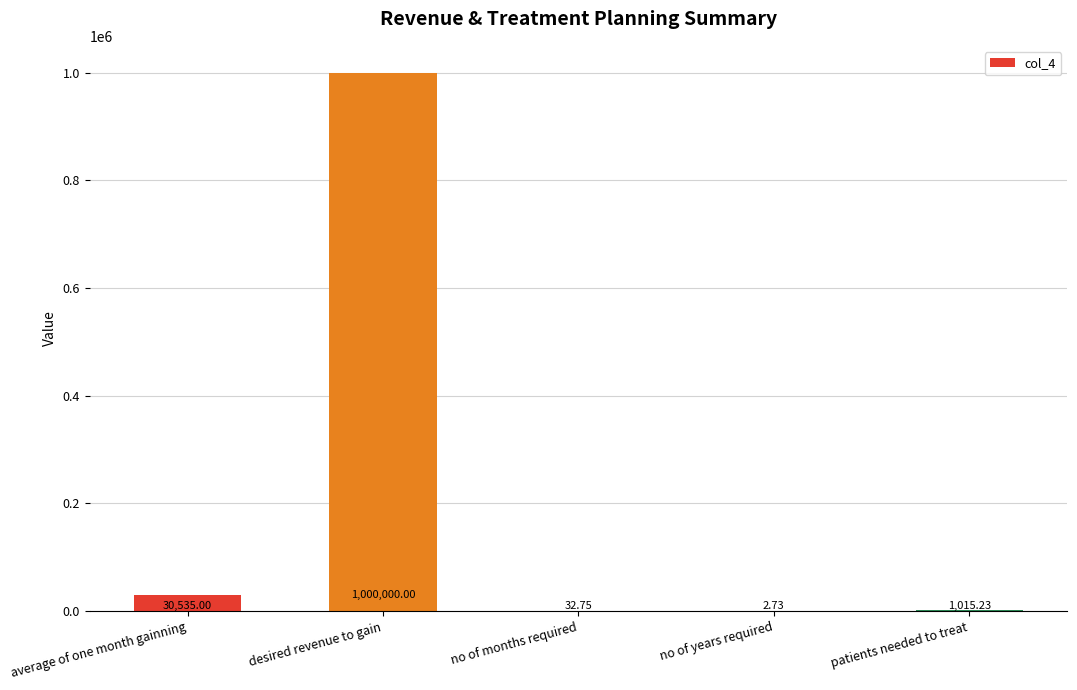

What is the maximum value shown in the chart?

1000000.0